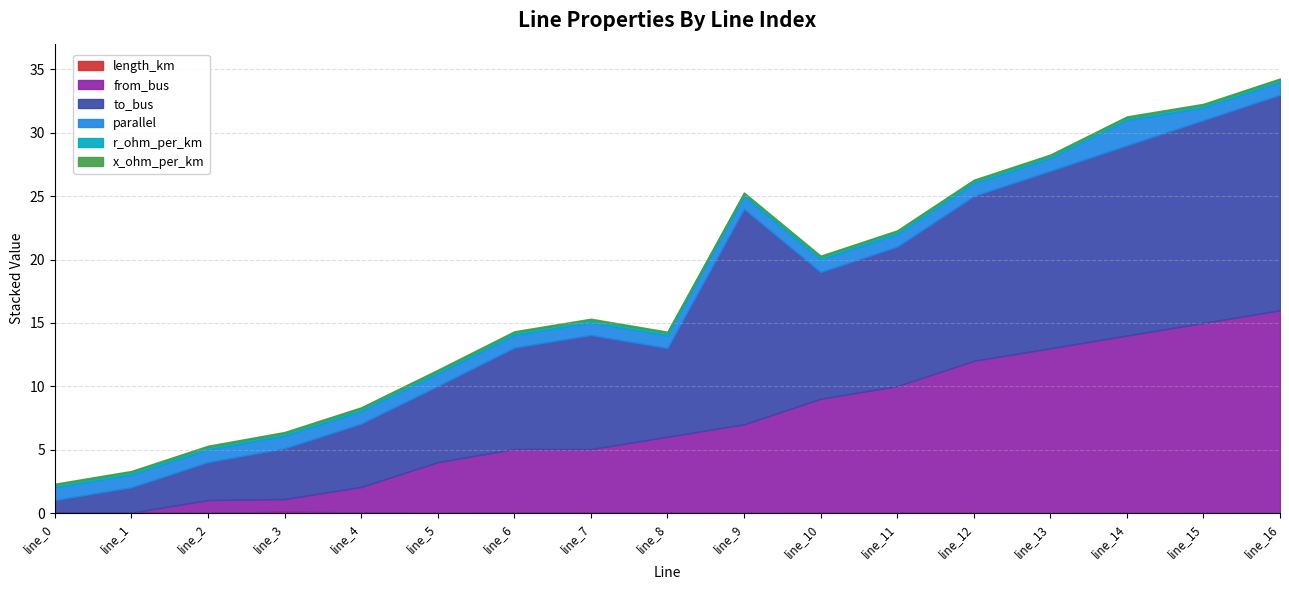

What is the minimum value for to_bus?

1.0